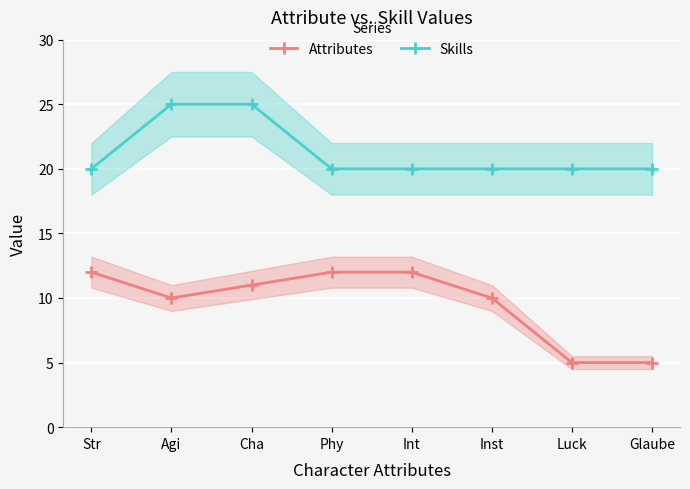

Where is the first local minimum for Attributes?

Agi